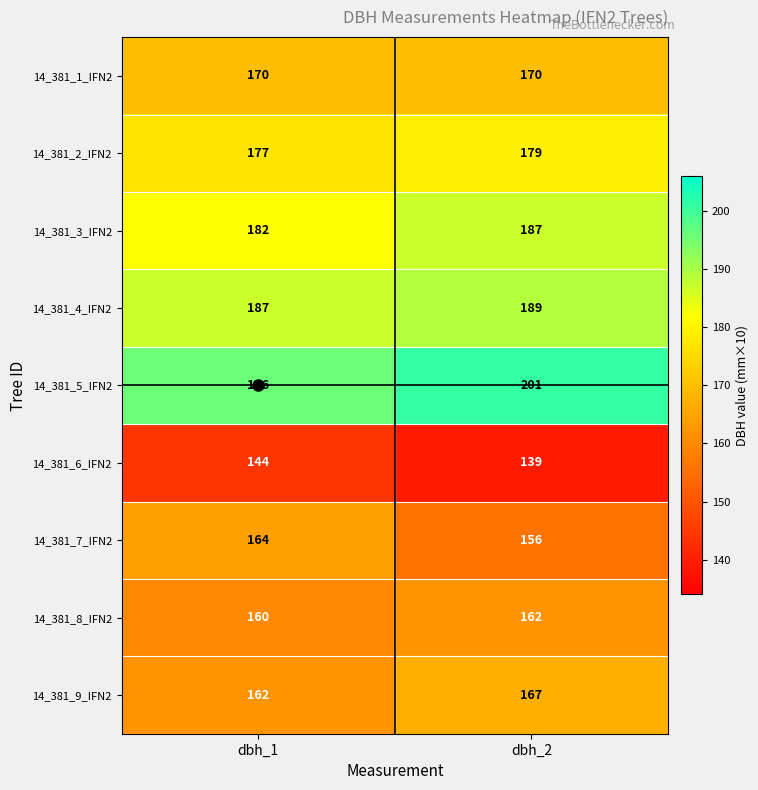

What is the minimum value shown in the chart?

139